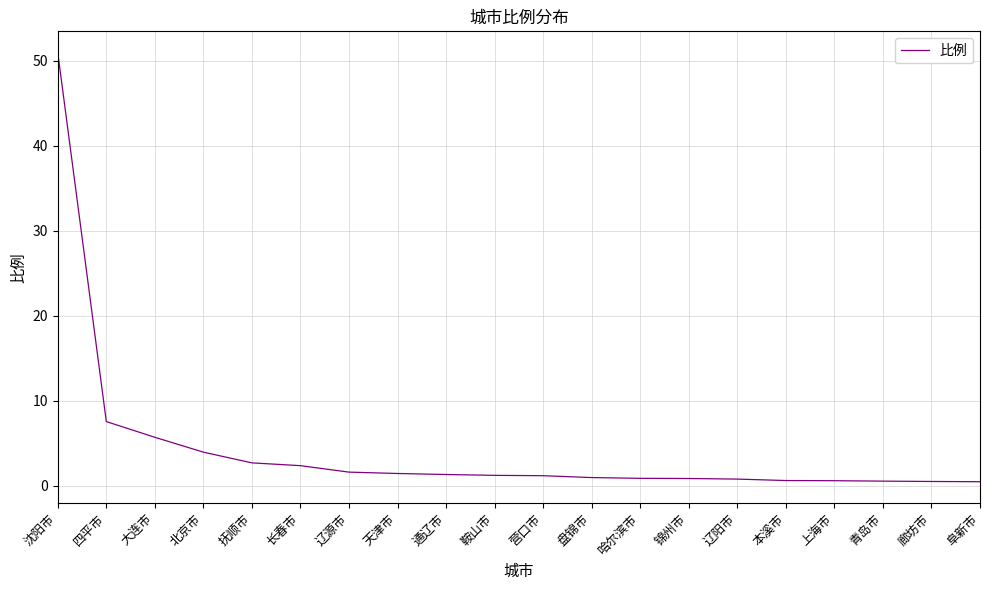

At which label is the value closest to 25?

四平市